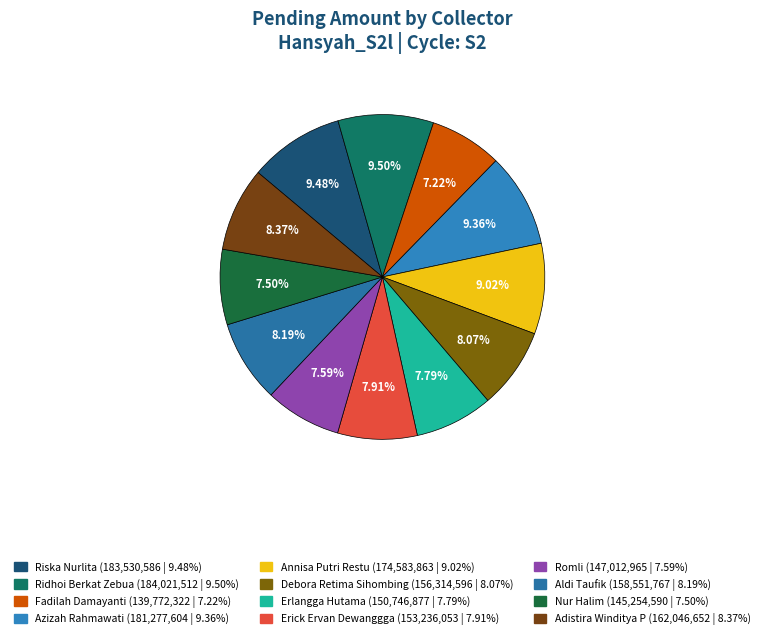

True or false: Azizah Rahmawati accounts for 16% of the total.

False